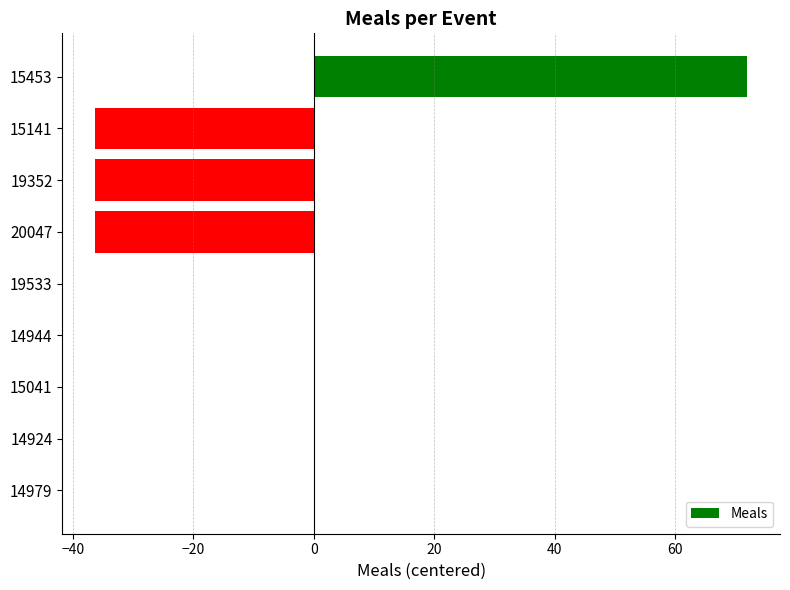

True or false: the data shows -56.5 at 19352.

False